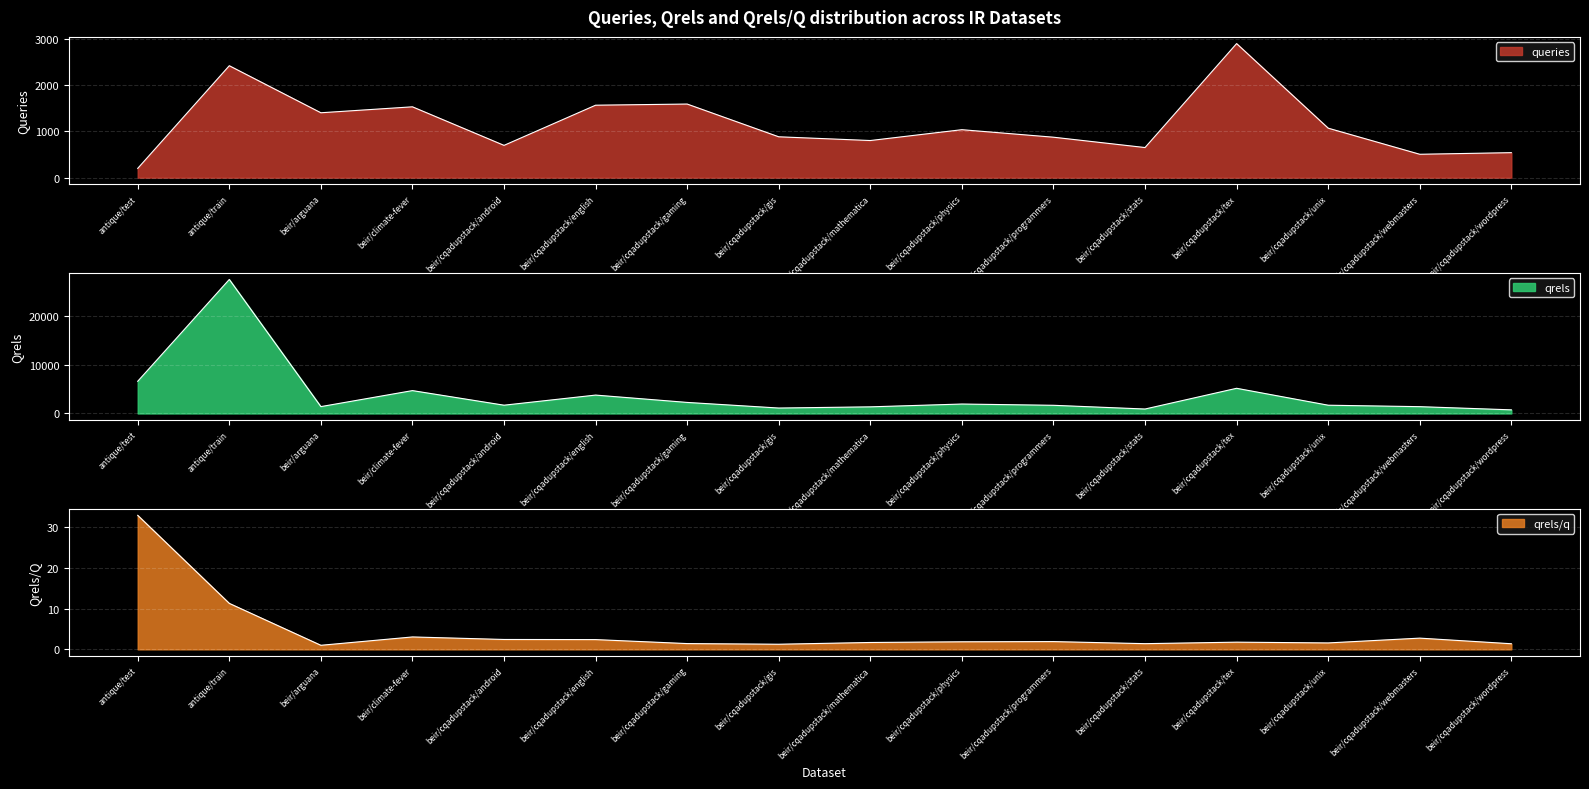

The qrels_per_q series shows 16.6 at antique/train. True or false?

False